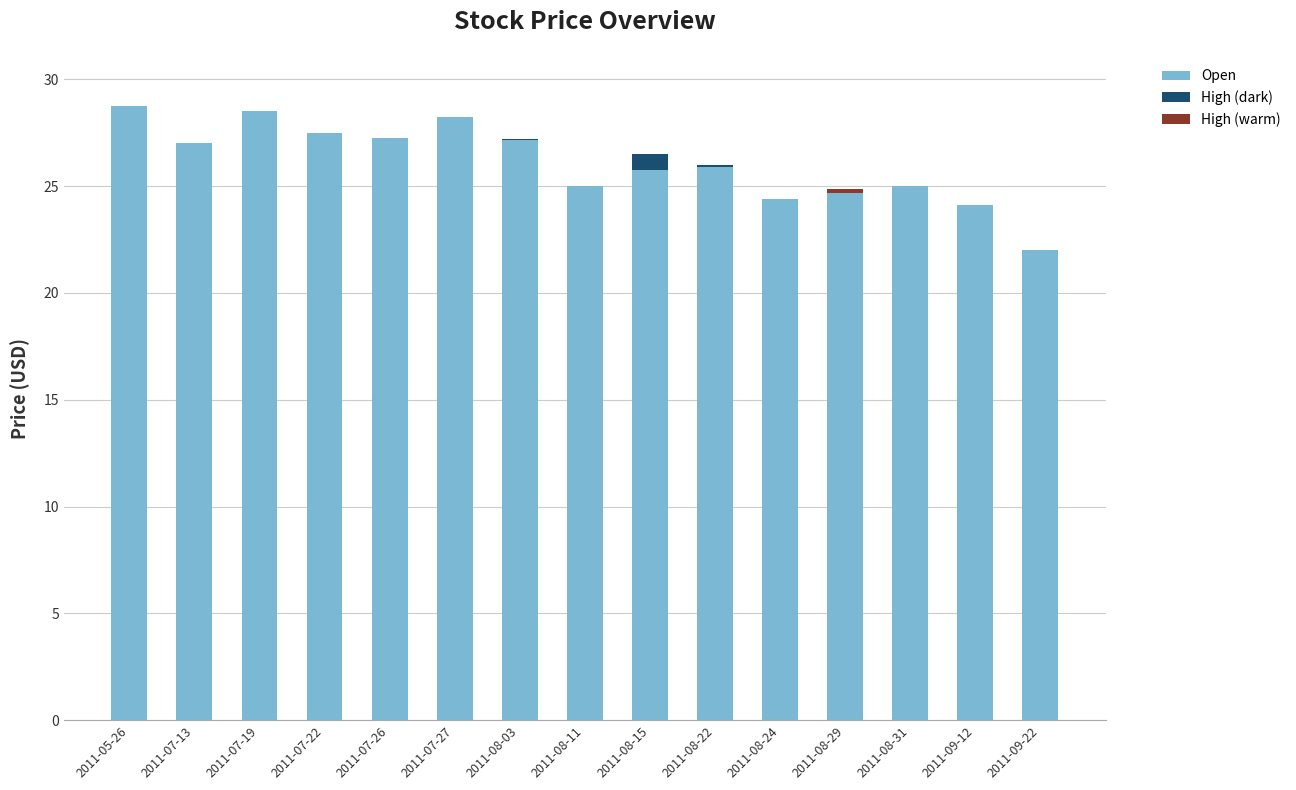

Count the number of categories in the chart.

15